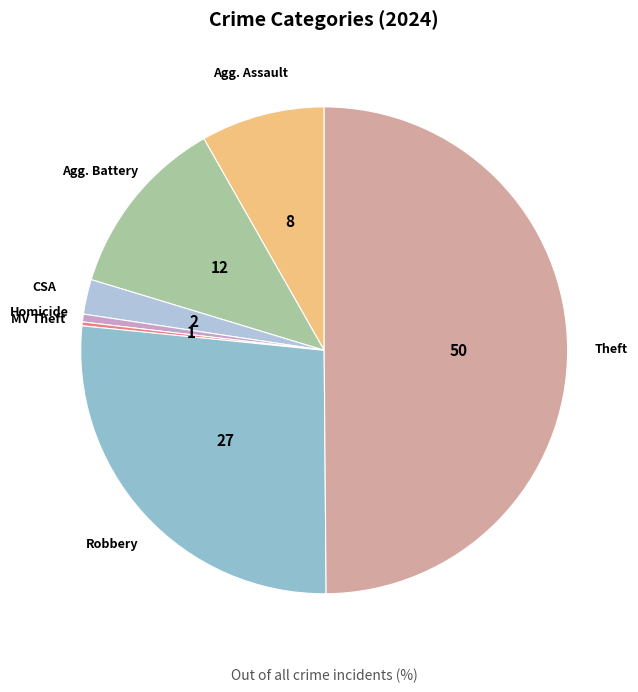

Is there a majority slice in this chart?

No